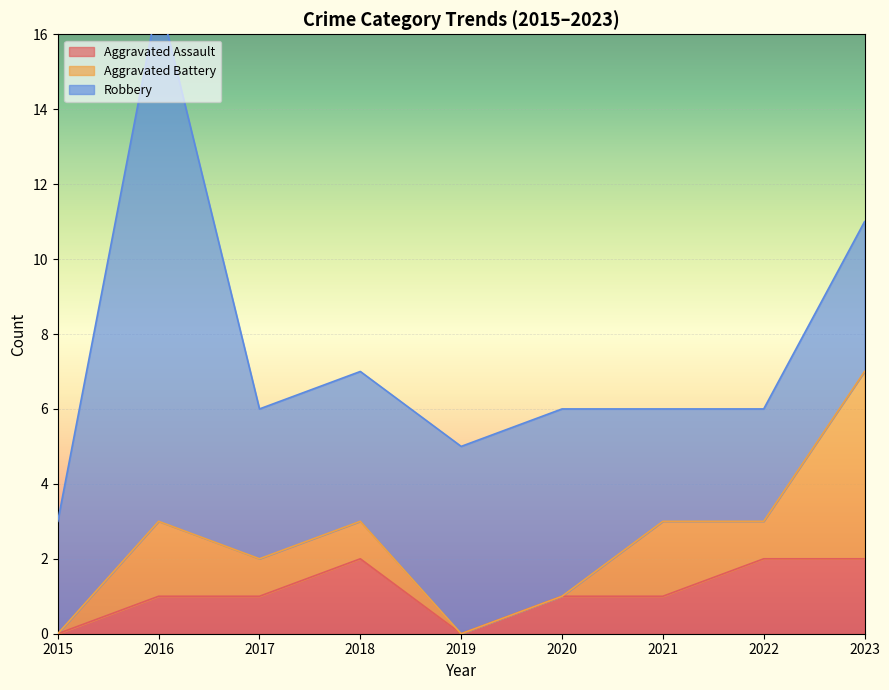

Is it true that Aggravated Assault equals 2 at 2018?

True